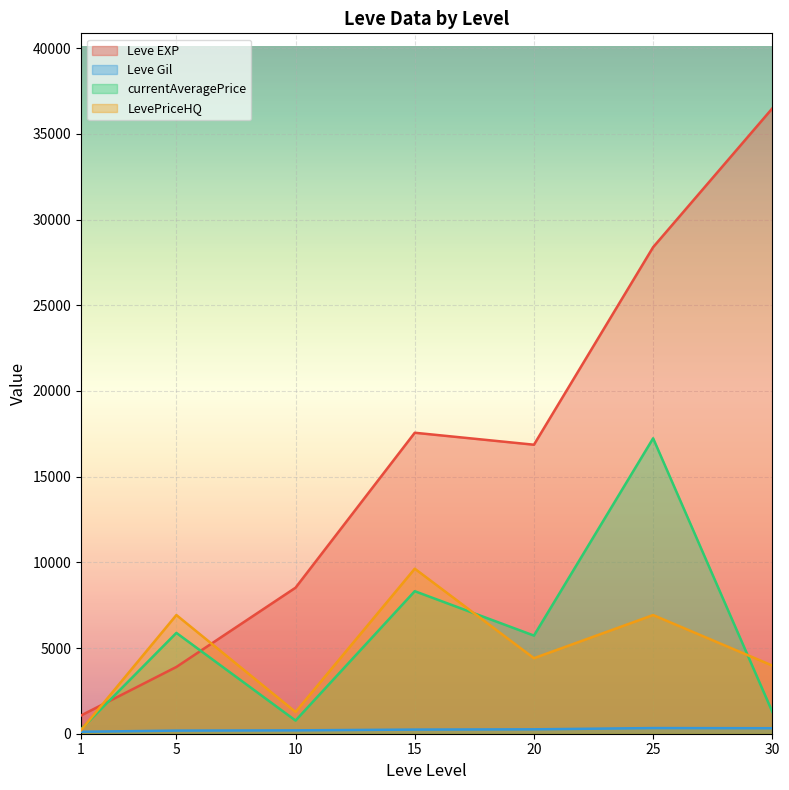

Between 1 and 5, which series saw the biggest shift?

LevePriceHQ